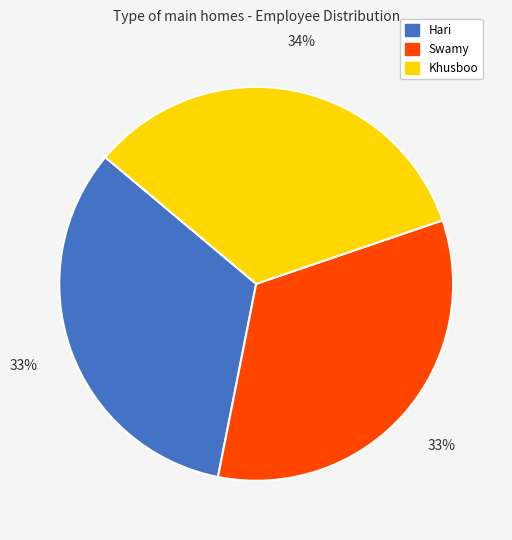

To the nearest percent, what is the average slice percentage?

33%